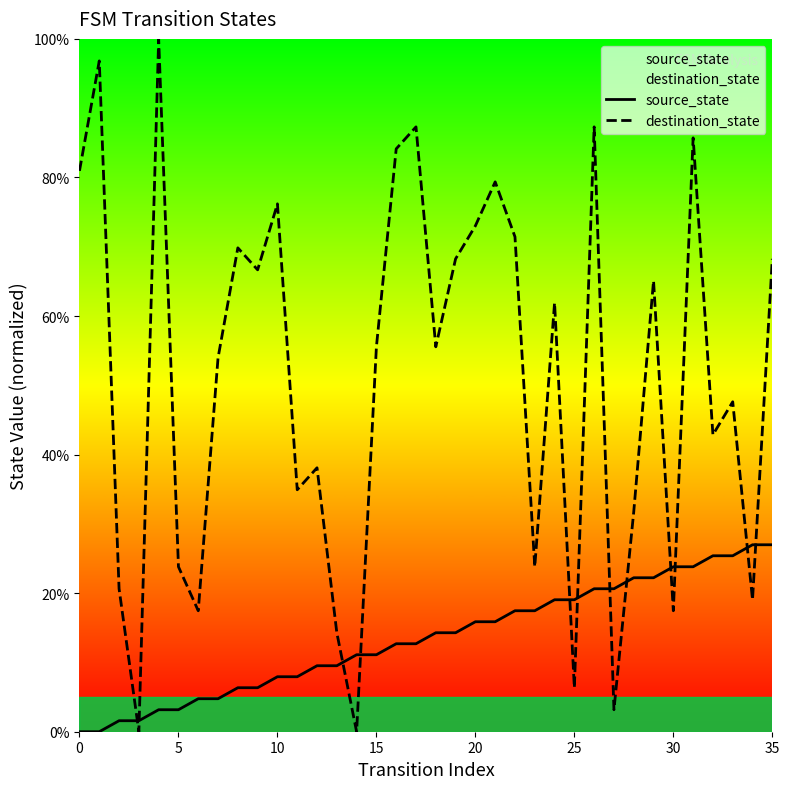

Is the value of source_state at 19 greater than the value of destination_state at 8?

No